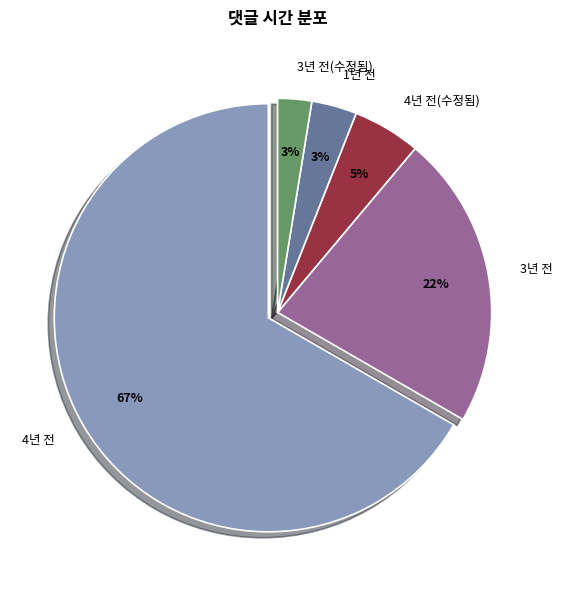

True or false: 3년 전(수정됨) accounts for 8% of the total.

False